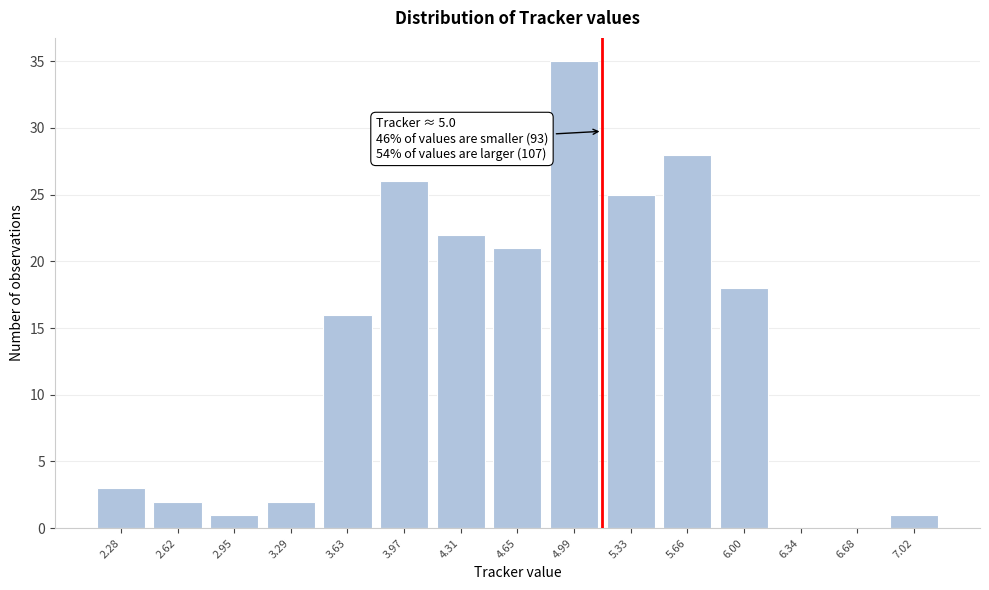

Reading left to right, transcribe all the data shown in this chart.

2.28=3	2.62=2	2.95=1	3.29=2	3.63=16	3.97=26	4.31=22	4.65=21	4.99=35	5.33=25	5.66=28	6.00=18	6.34=0	6.68=0	7.02=1